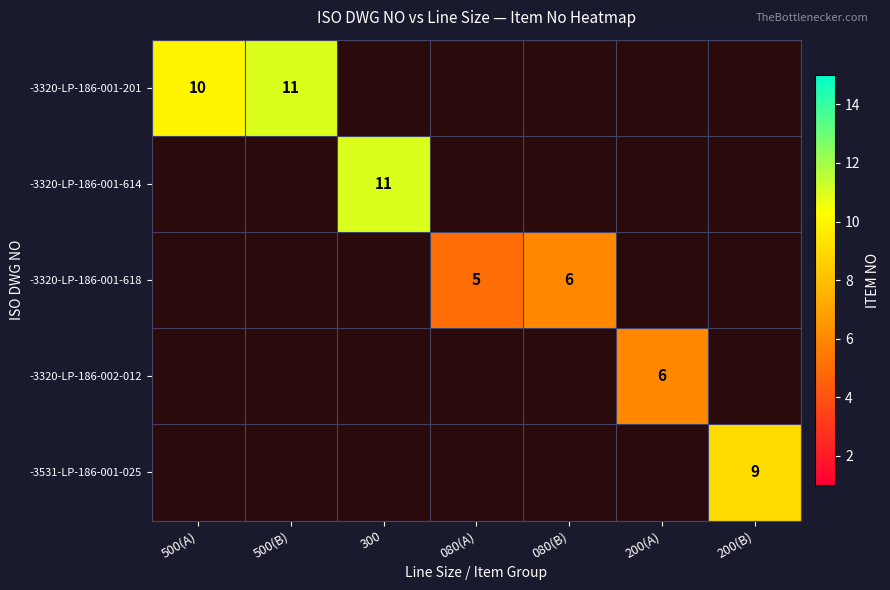

The value of -3531-LP-186-001-025 at 200(B) is 12. True or false?

False